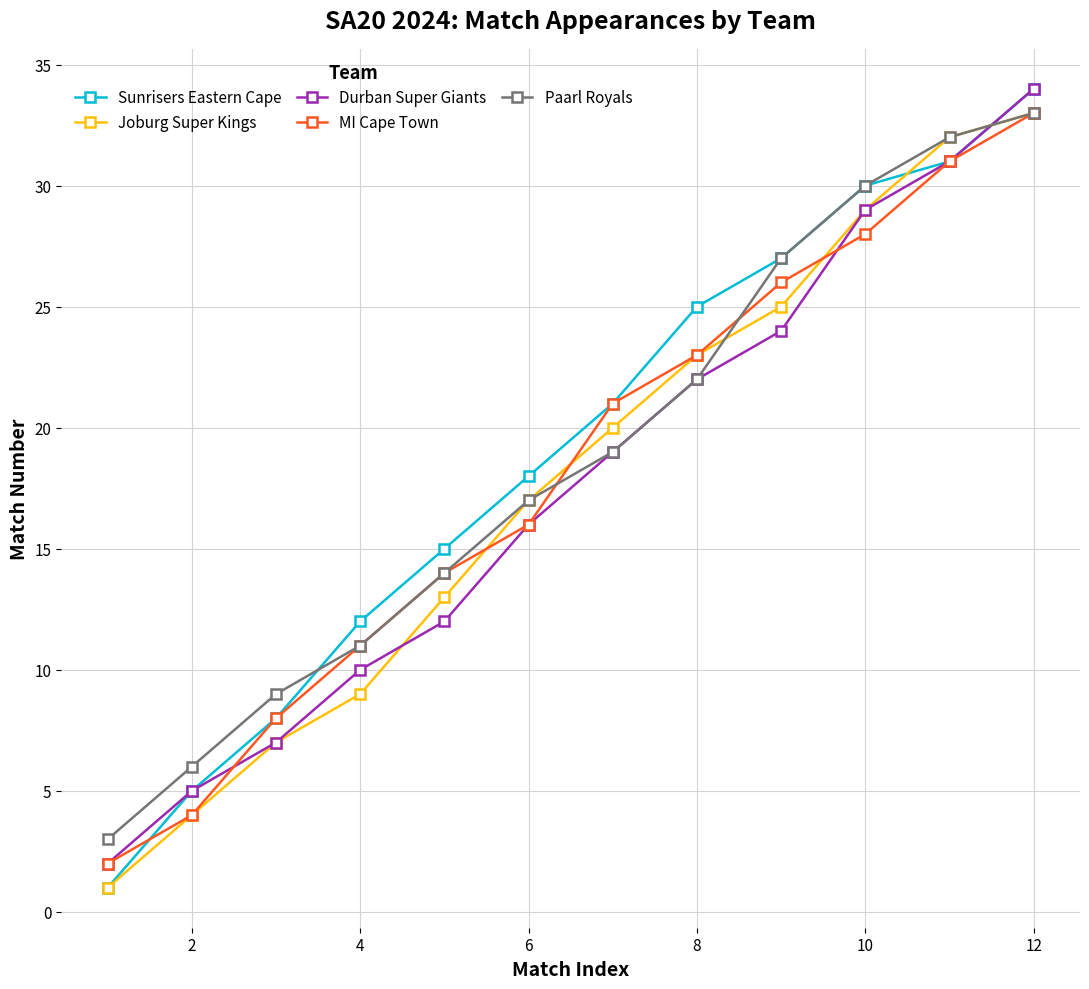

Which series has the largest range (max minus min)?

Sunrisers Eastern Cape